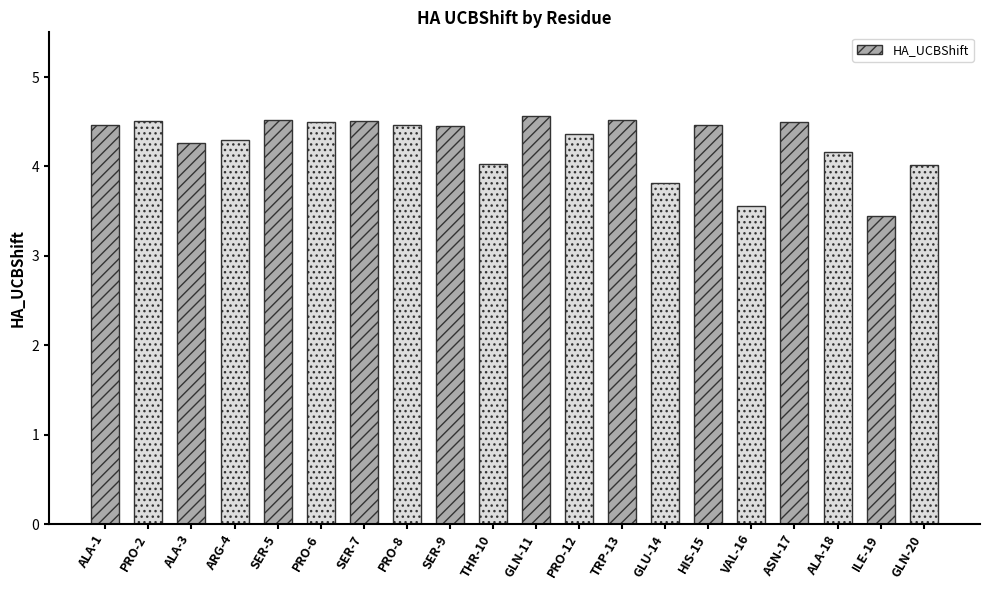

True or false: the data shows 2.5 at SER-9.

False